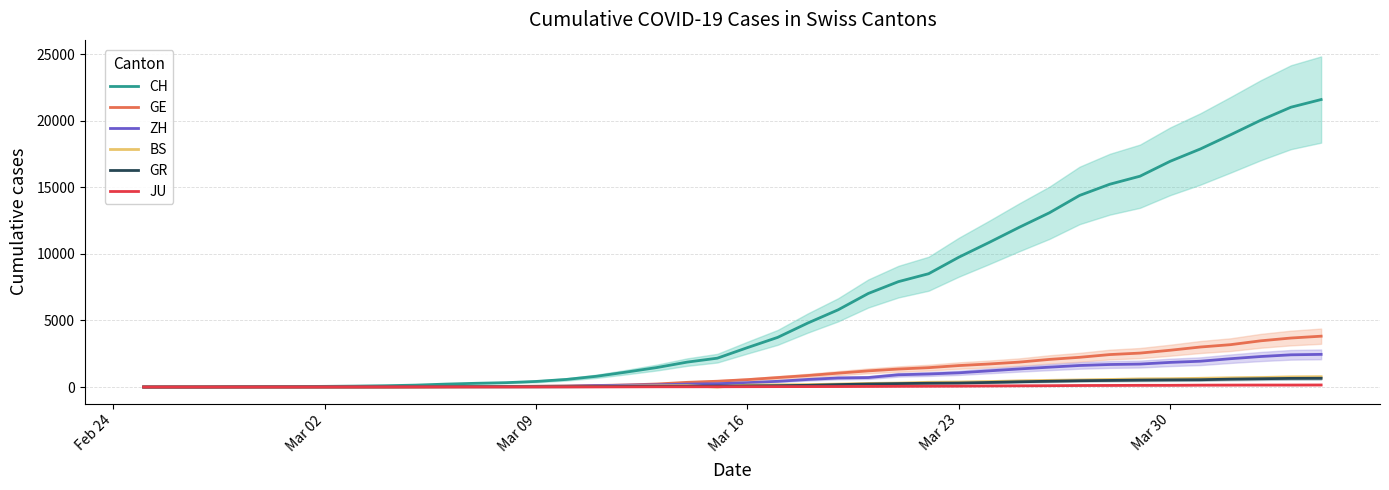

What is the maximum value for GE?

3816